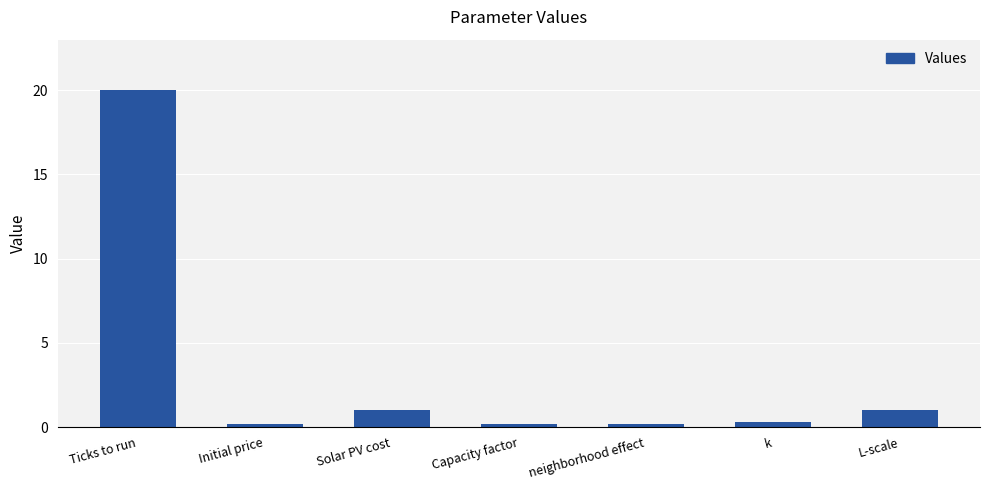

Count the number of data series in this chart.

1